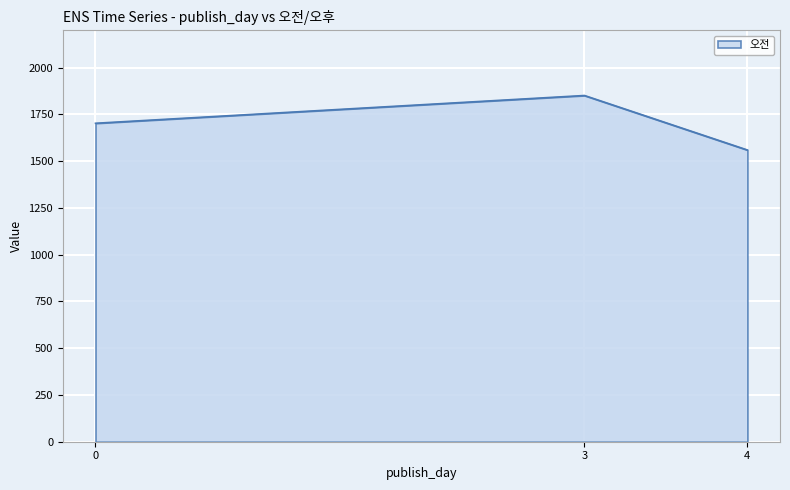

Reading left to right, transcribe all the data shown in this chart.

0=1703.0	3=1851.5	4=1560.0